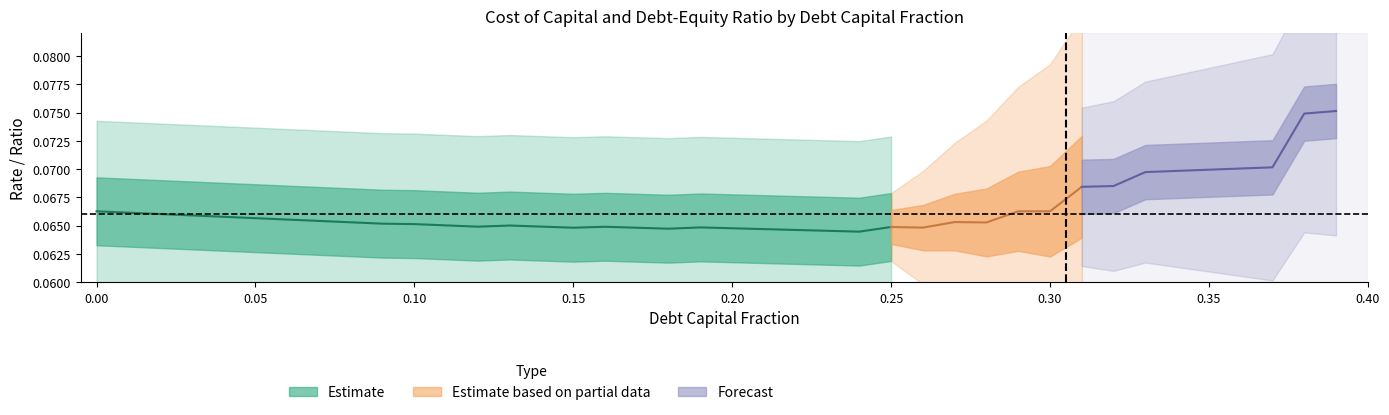

Is the value of debt_equity at 27 greater than the value of debt_capital at 17?

Yes